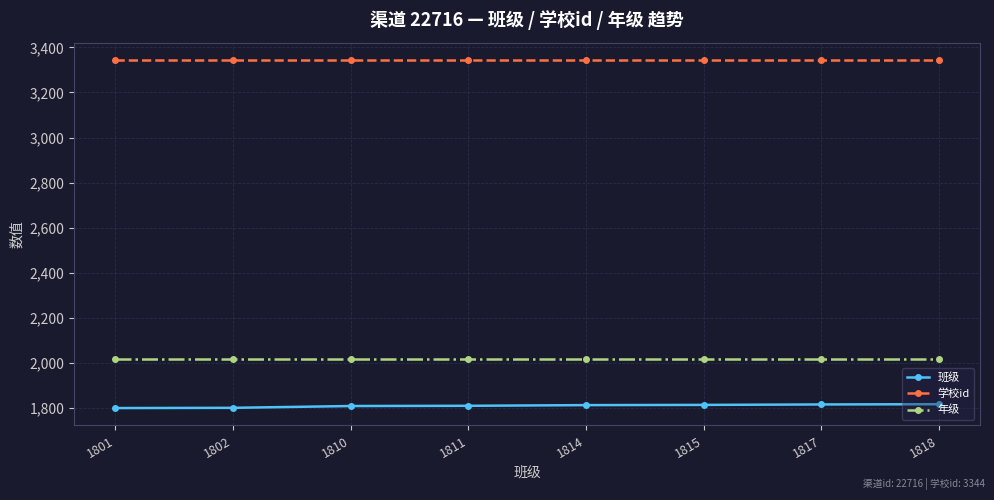

Rank the series by their maximum value, from lowest to highest.

班级, 年级, 学校id